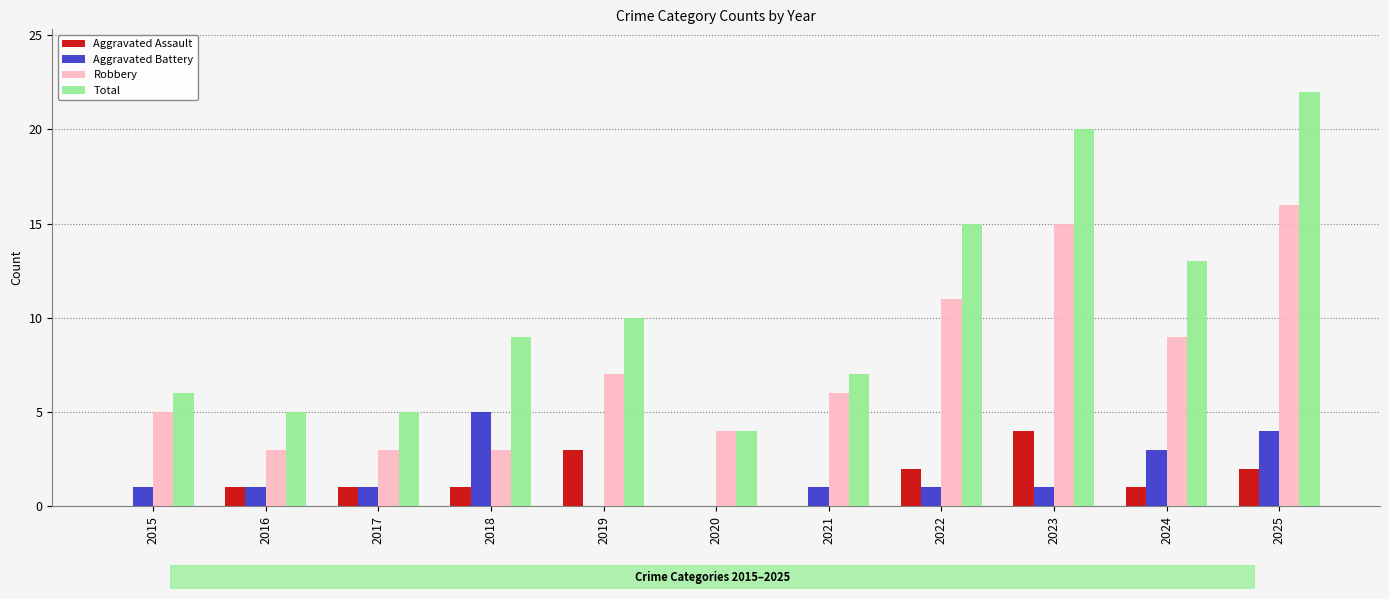

What is the average value of the Aggravated Battery series?

2